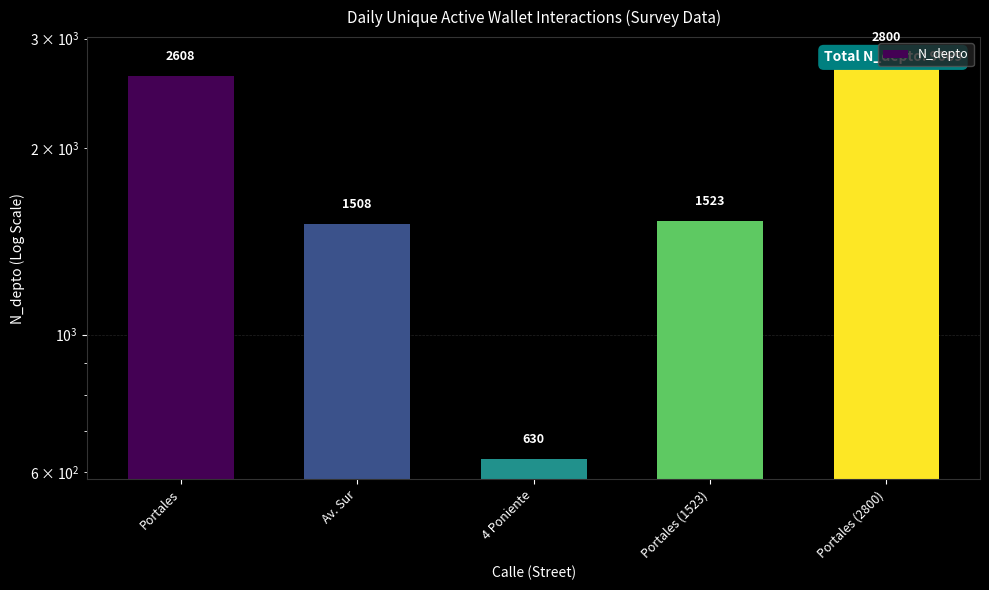

What is the value of the 5th bar from the left?

2800